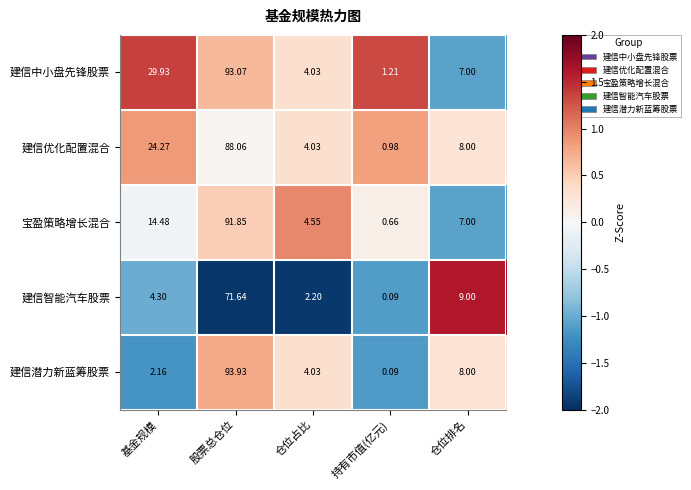

Where does the 宝盈策略增长混合 series first go above 7?

基金规模